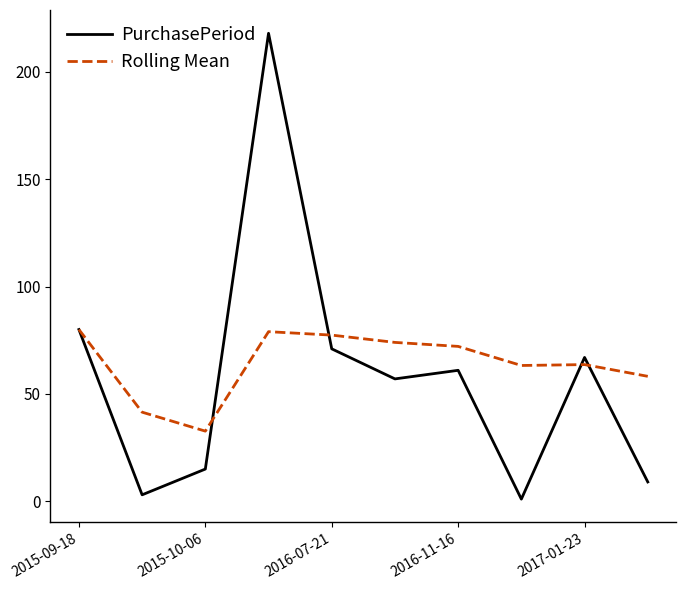

Rank the series by their maximum value, from highest to lowest.

PurchasePeriod, Rolling Mean